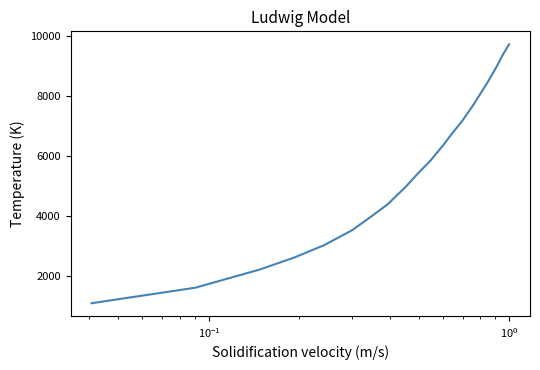

What is the difference between the maximum and minimum values?

8629